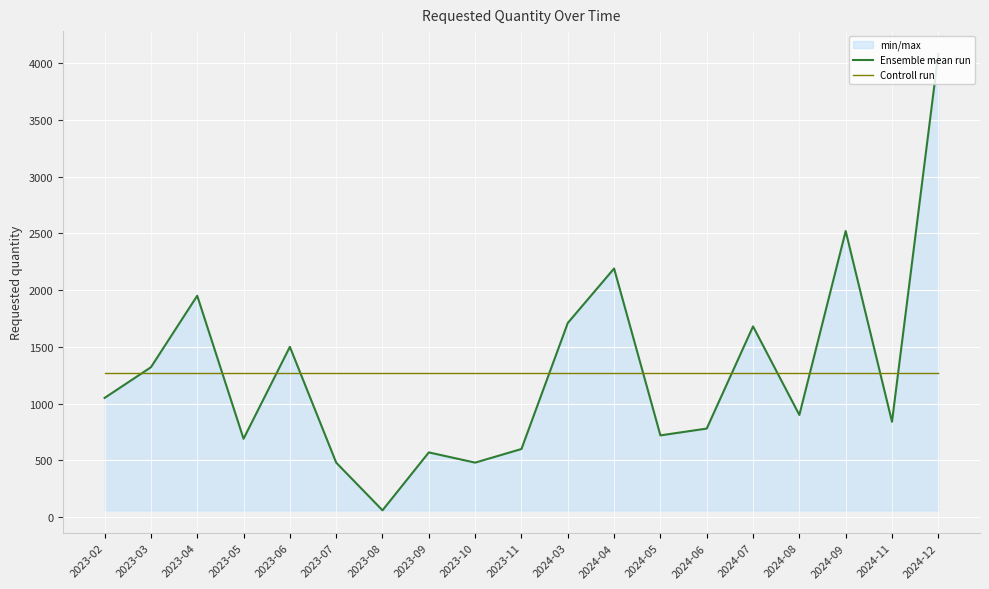

True or false: Ensemble mean run has more than 2 points higher than both neighbors.

True